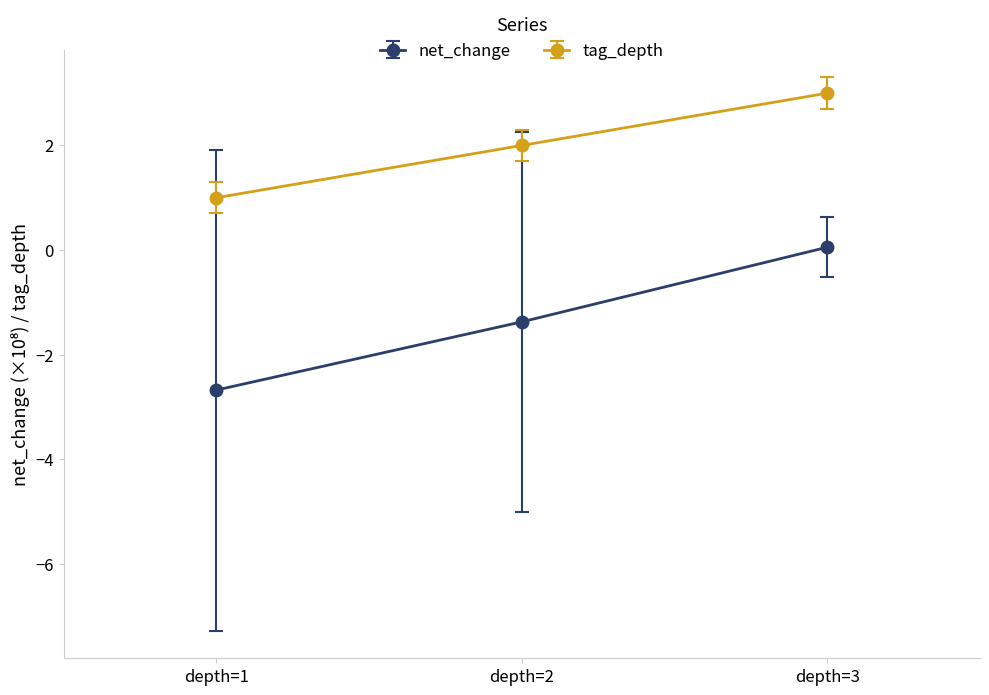

Which series has the largest total across all categories?

tag_depth